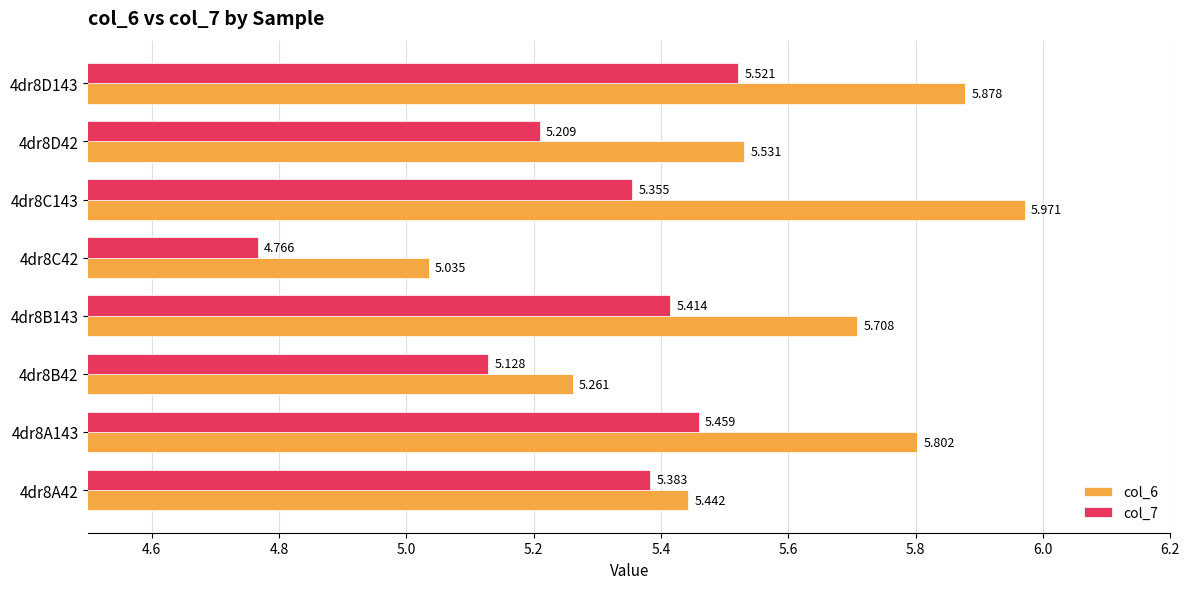

At which category is the sum across all series the highest?

4dr8D143